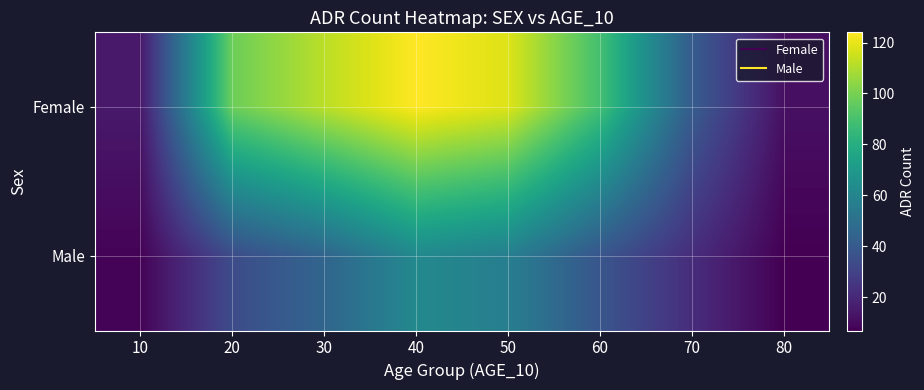

Rank the series by their maximum value, from highest to lowest.

Female, Male